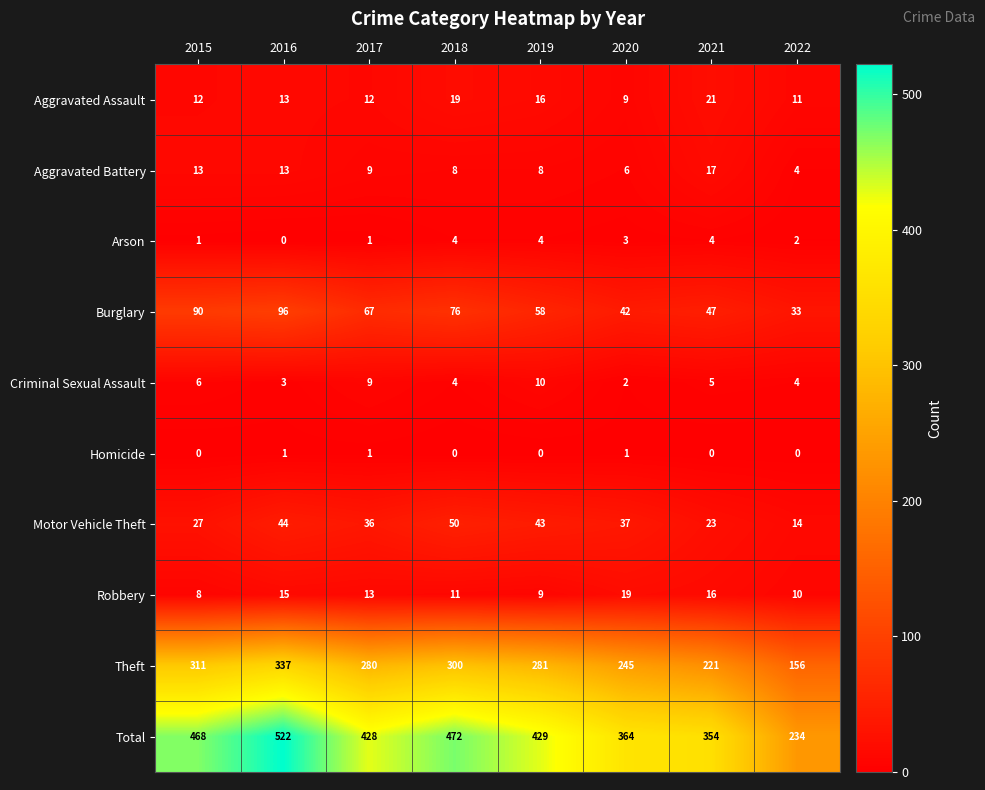

Which series has the largest range (max minus min)?

Total